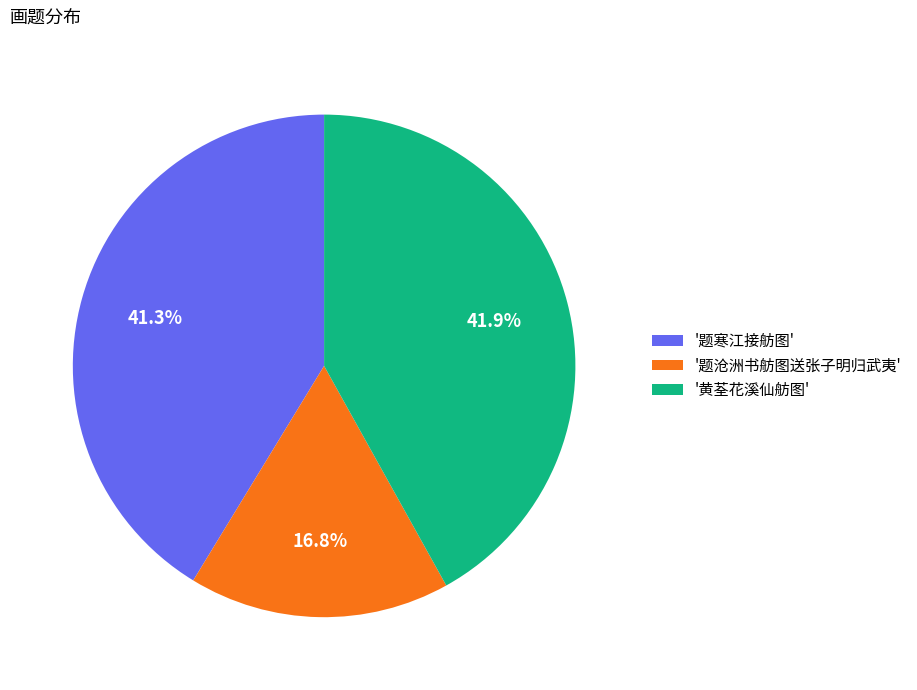

Is the sum of '题寒江接舫图' and '黄荃花溪仙舫图' greater than half?

Yes